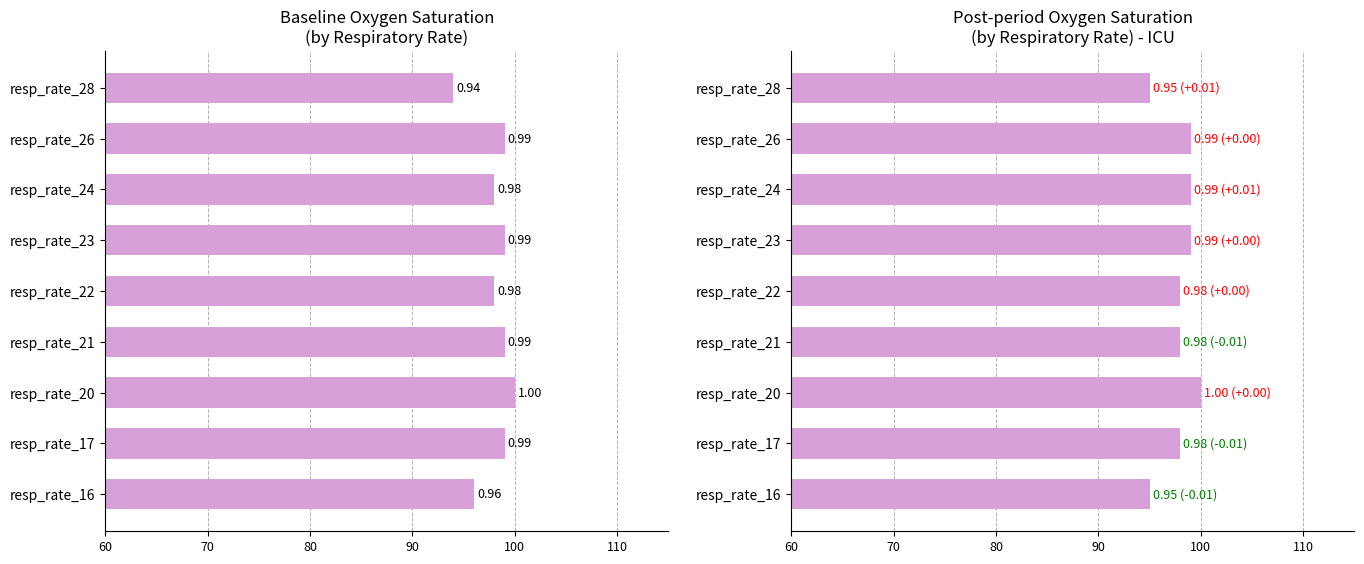

Which series has the largest range (max minus min)?

Oxygen saturation (baseline)